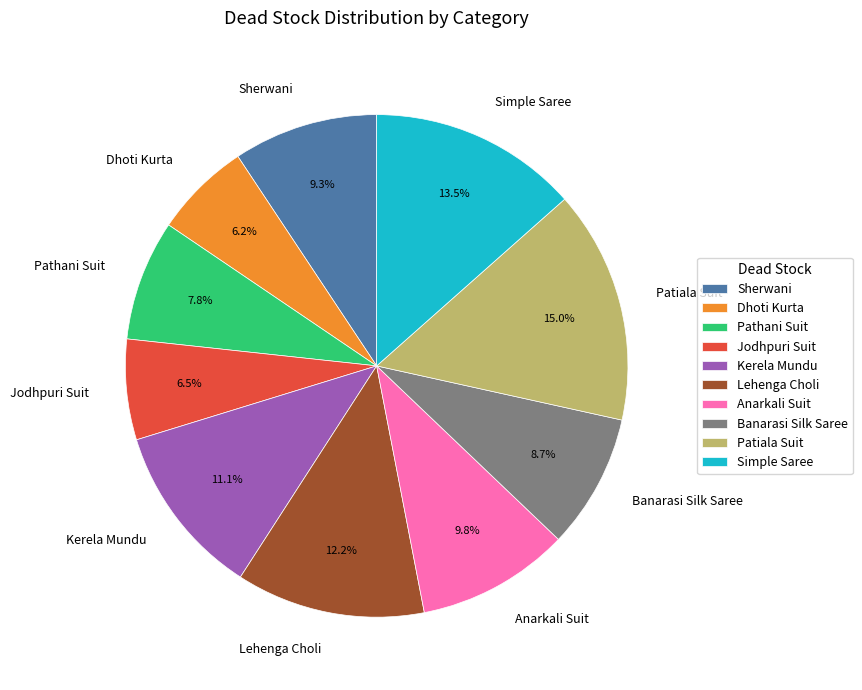

Does Banarasi Silk Saree represent more than half of the total?

No